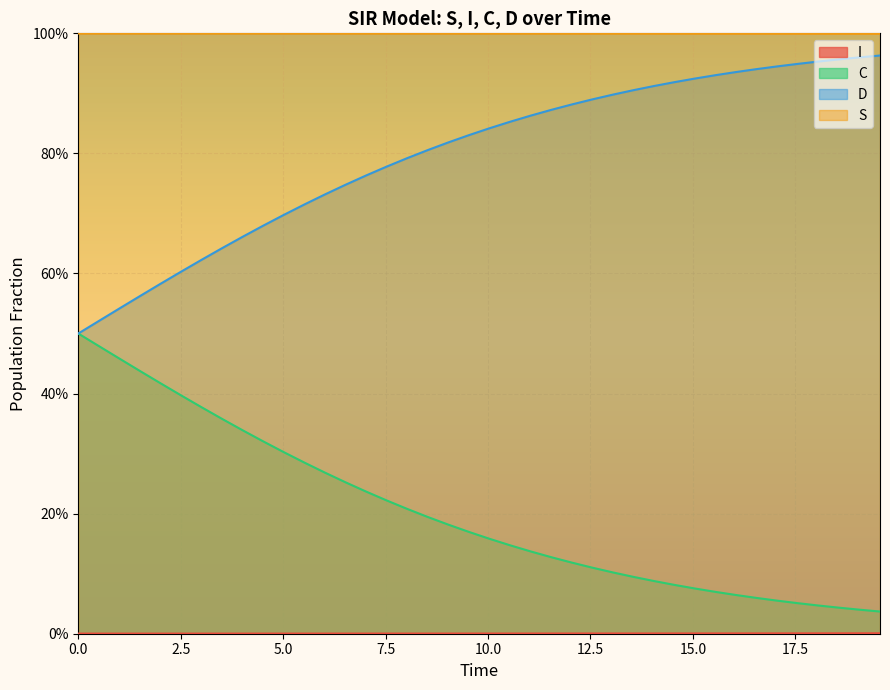

Reading left to right, extract all data points from this chart.

S: 1.0	1.0	1.0	1.0	1.0	1.0	1.0	1.0	1.0	1.0	1.0	1.0	1.0	1.0	1.0	1.0	1.0	1.0	1.0	1.0	1.0	1.0	1.0	1.0	1.0	1.0	1.0	1.0	1.0	1.0	1.0	1.0	1.0	1.0	1.0	1.0	1.0	1.0	1.0	1.0
I: 0.0	0.0	0.0	0.0	0.0	0.0	0.0	0.0	0.0	0.0	0.0	0.0	0.0	0.0	0.0	0.0	0.0	0.0	0.0	0.0	0.0	0.0	0.0	0.0	0.0	0.0	0.0	0.0	0.0	0.0	0.0	0.0	0.0	0.0	0.0	0.0	0.0	0.0	0.0	0.0
C: 0.5	0.5	0.5	0.4	0.4	0.4	0.4	0.4	0.3	0.3	0.3	0.3	0.3	0.3	0.2	0.2	0.2	0.2	0.2	0.2	0.2	0.1	0.1	0.1	0.1	0.1	0.1	0.1	0.1	0.1	0.1	0.1	0.1	0.1	0.1	0.1	0.0	0.0	0.0	0.0
D: 0.5	0.5	0.5	0.6	0.6	0.6	0.6	0.6	0.7	0.7	0.7	0.7	0.7	0.7	0.8	0.8	0.8	0.8	0.8	0.8	0.8	0.9	0.9	0.9	0.9	0.9	0.9	0.9	0.9	0.9	0.9	0.9	0.9	0.9	0.9	0.9	1.0	1.0	1.0	1.0